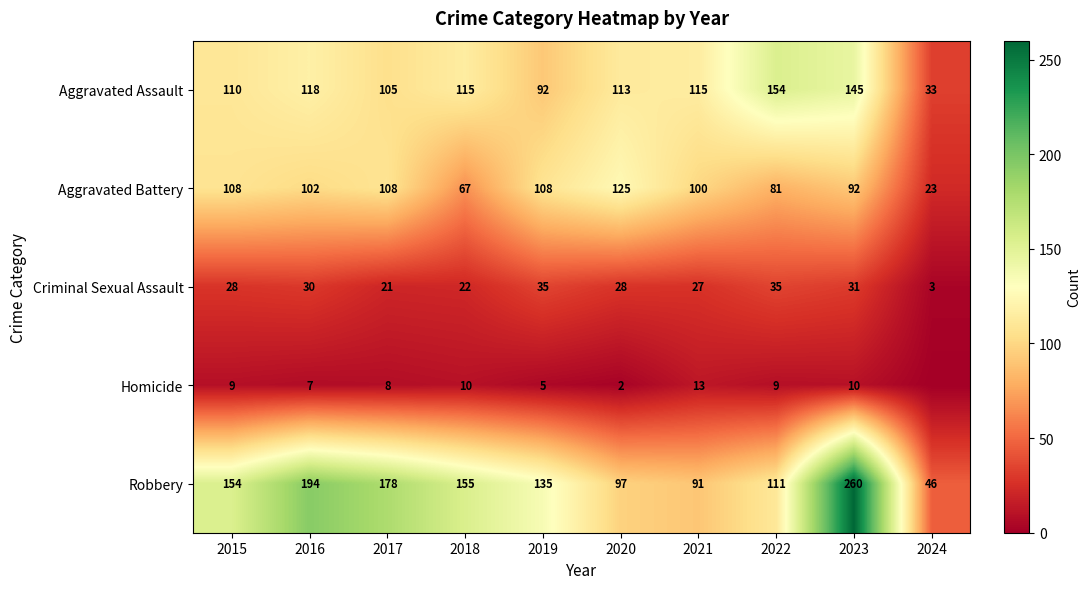

Is the value of Criminal Sexual Assault at 2024 greater than the value of Robbery at 2020?

No